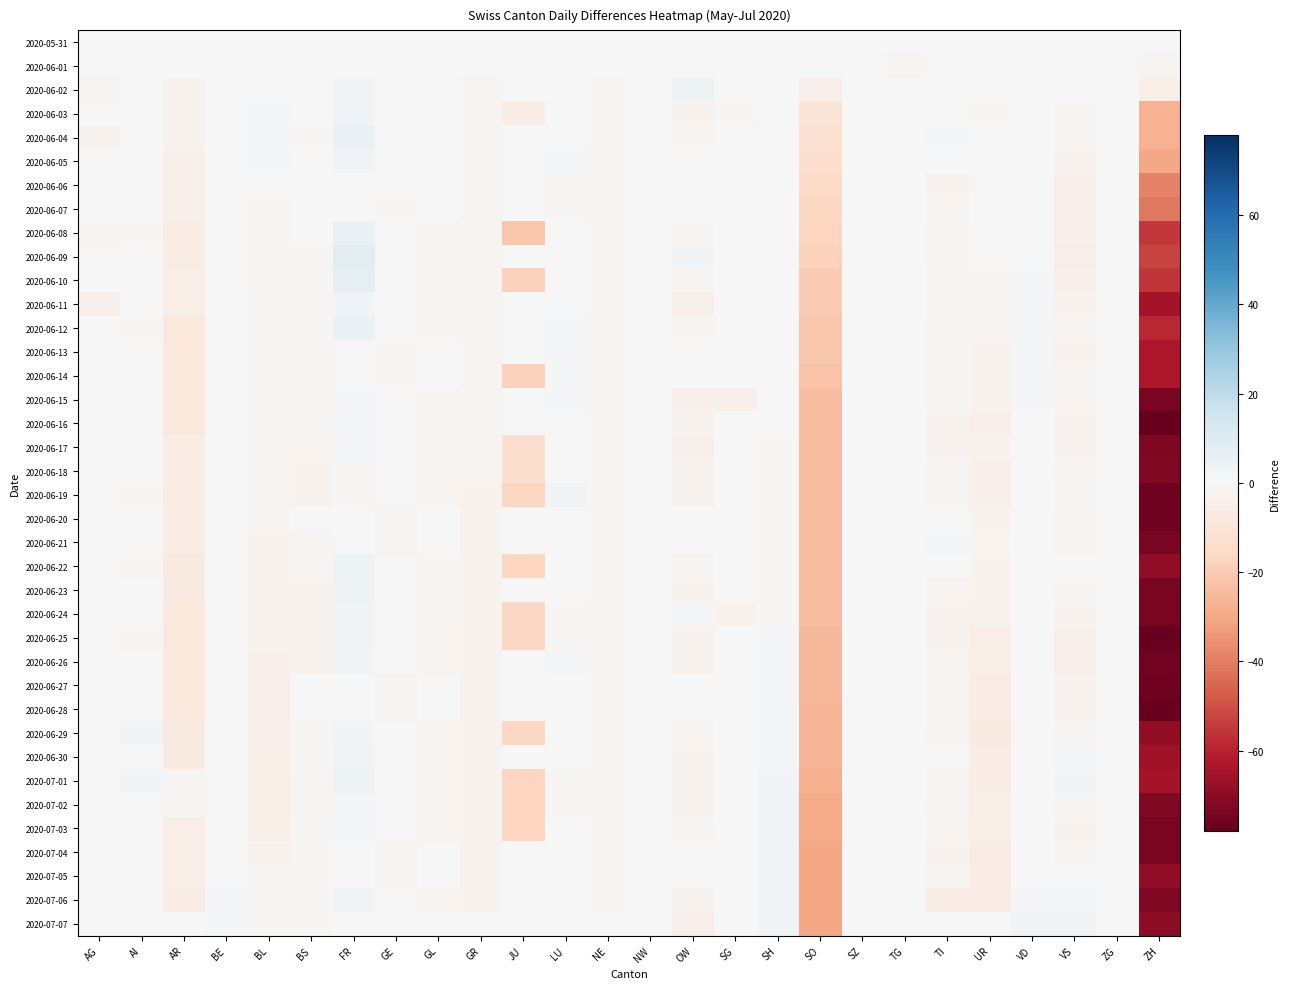

Count the number of categories in the chart.

26